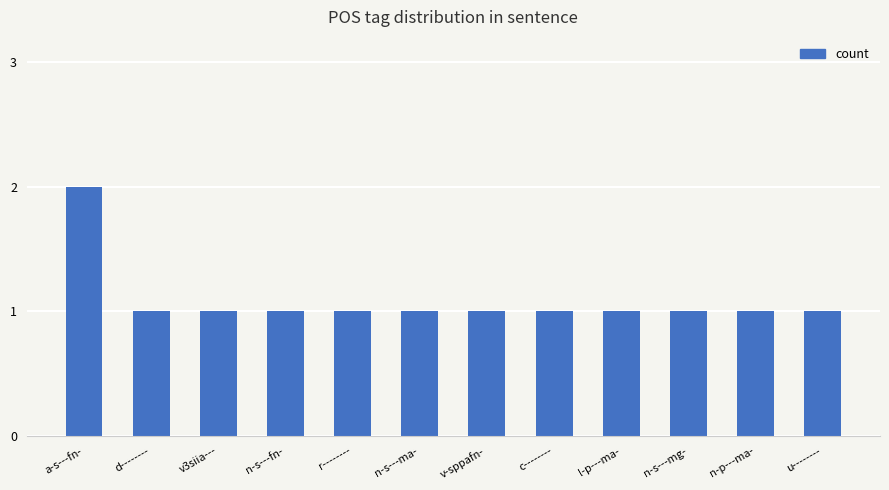

How many data points does each series have?

12